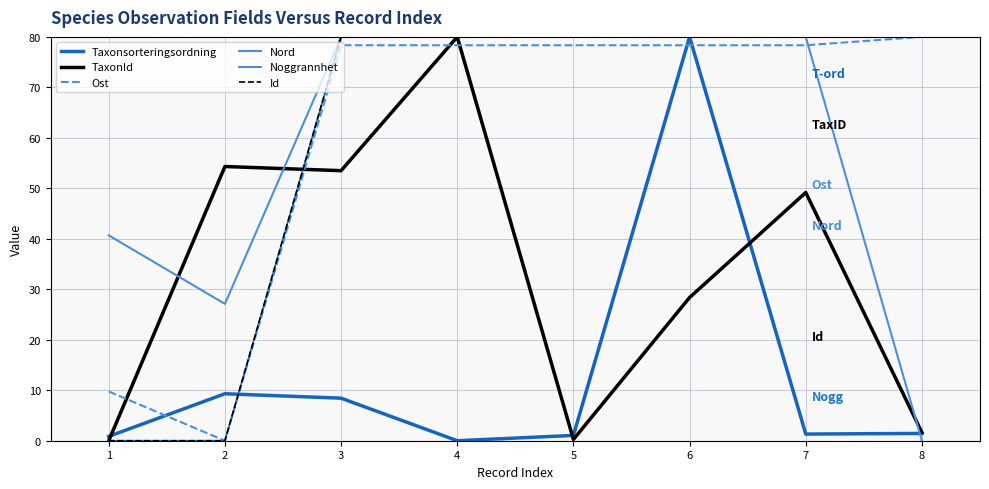

Rank the categories by Noggrannhet value from lowest to highest.

1, 2, 3, 4, 5, 6, 7, 8